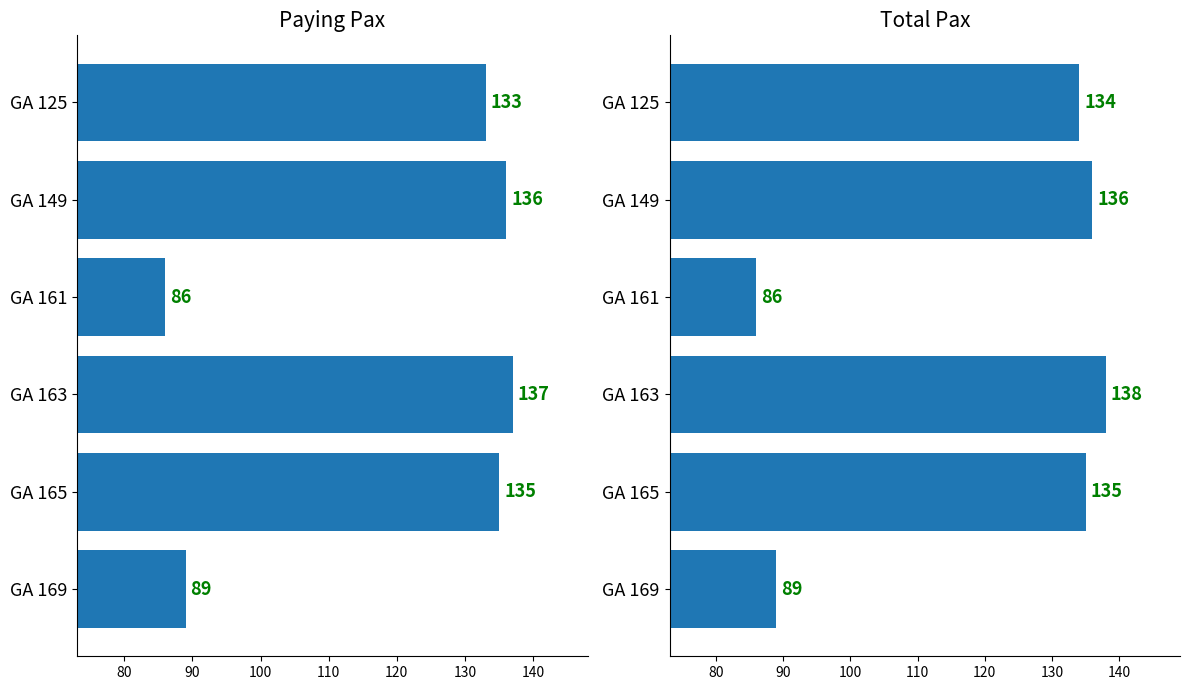

True or false: Total Pax has a value of 188 at 70.

False